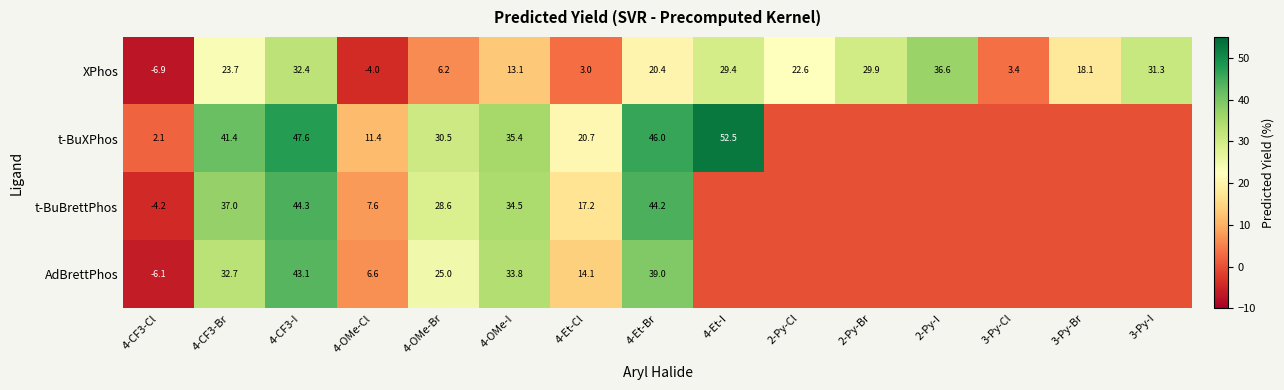

At 4-OMe-Cl, list the series in order from largest to smallest.

t-BuXPhos, t-BuBrettPhos, AdBrettPhos, XPhos